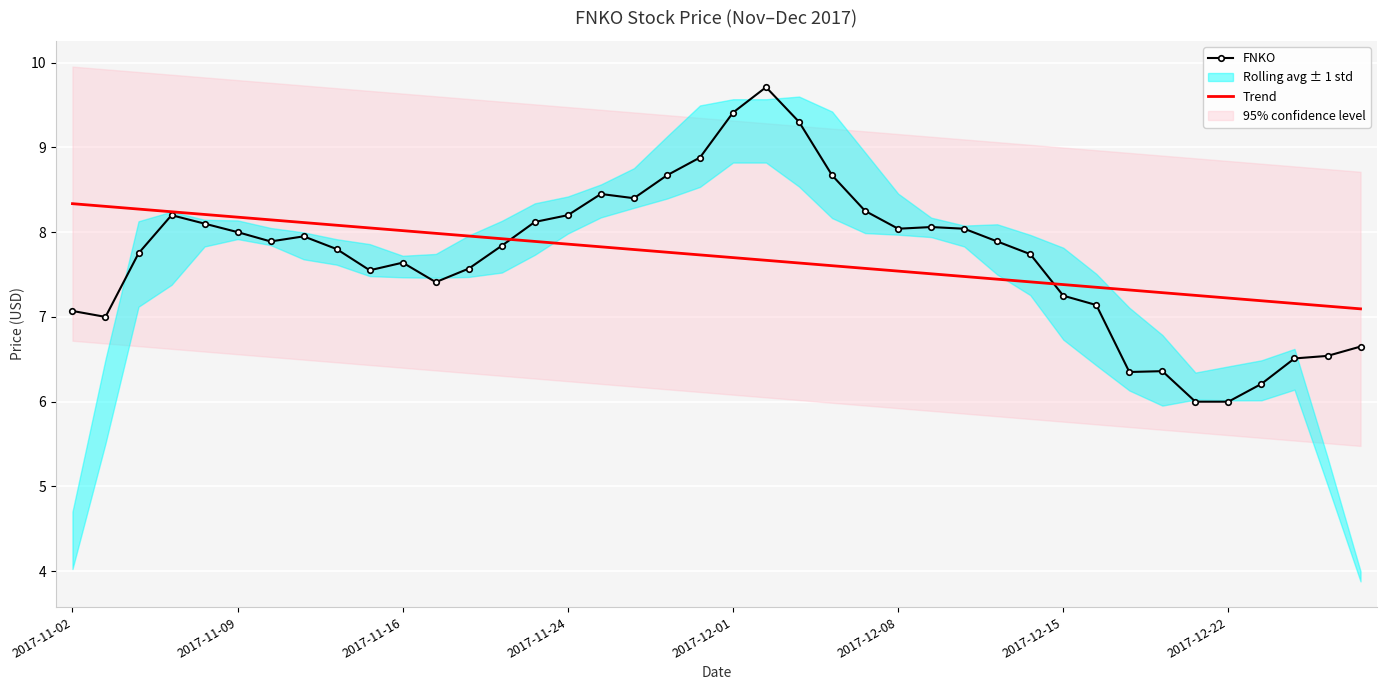

The Trend series shows 7.2 at 36. True or false?

True